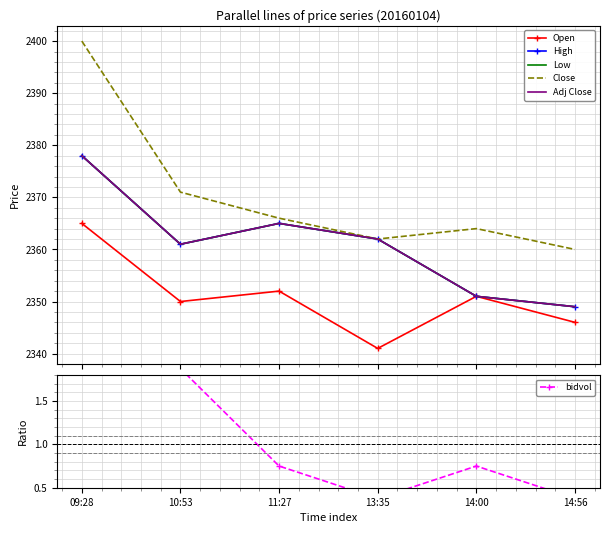

What are all the series names shown in the legend?

Open, High, Low, Close, Adj Close, bidvol